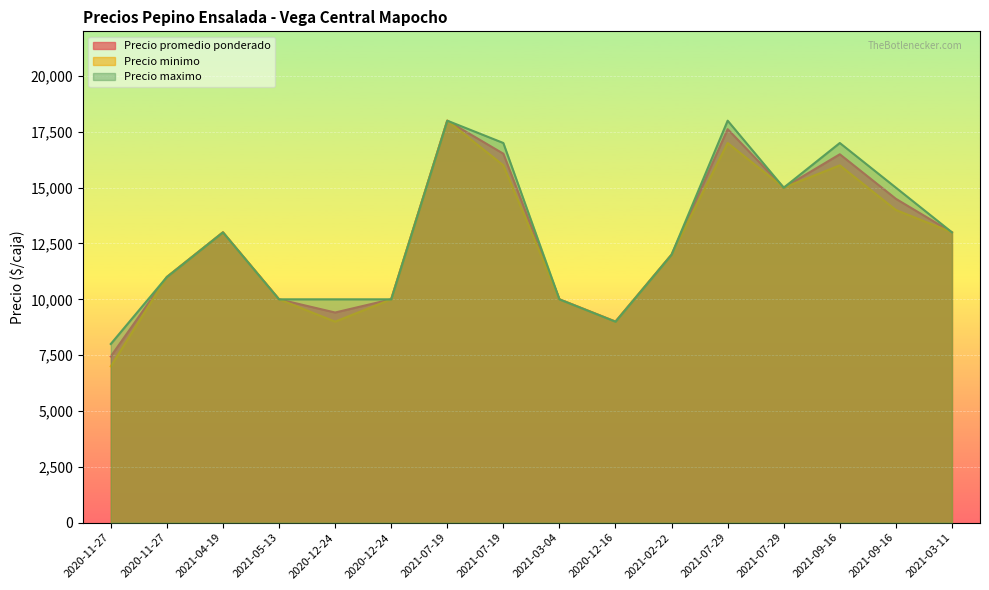

How many lines are shown in the chart?

3